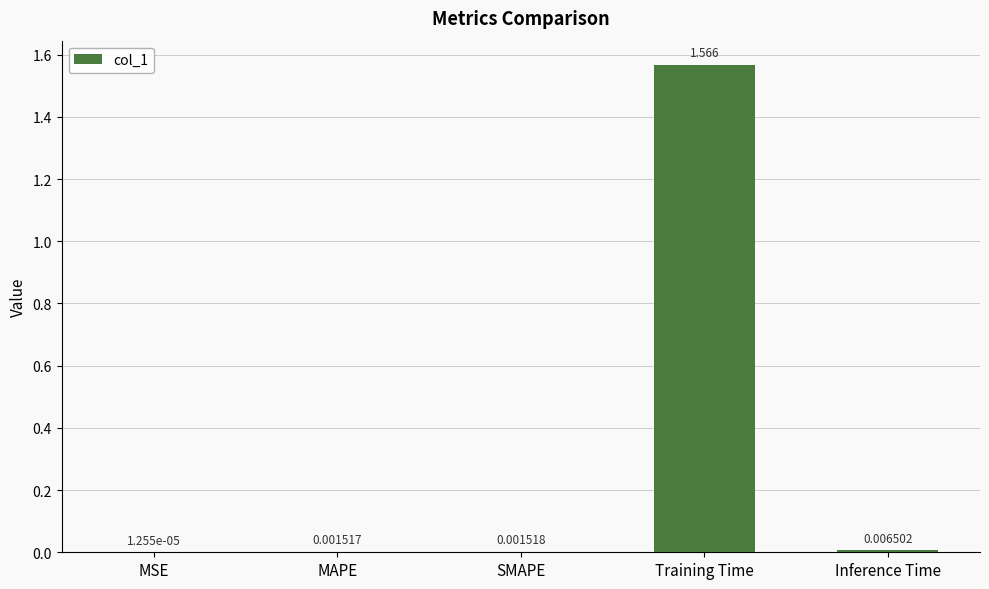

At which label is the value closest to 0?

MSE